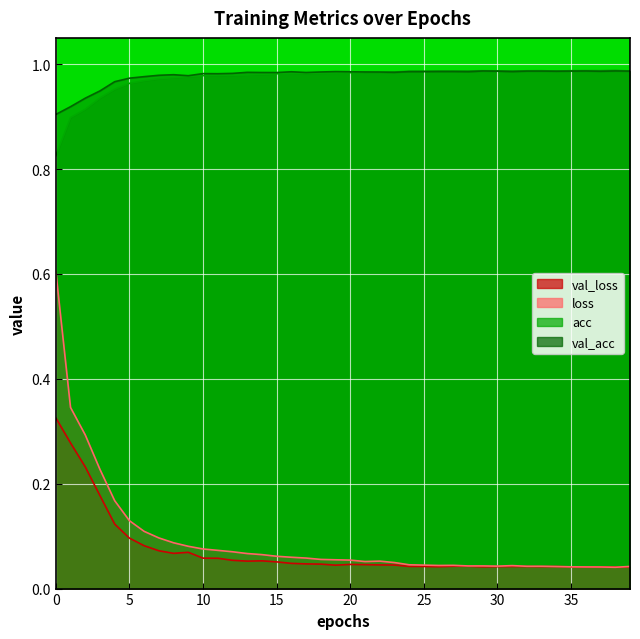

True or false: loss has a value of 0.2 at 7.

False